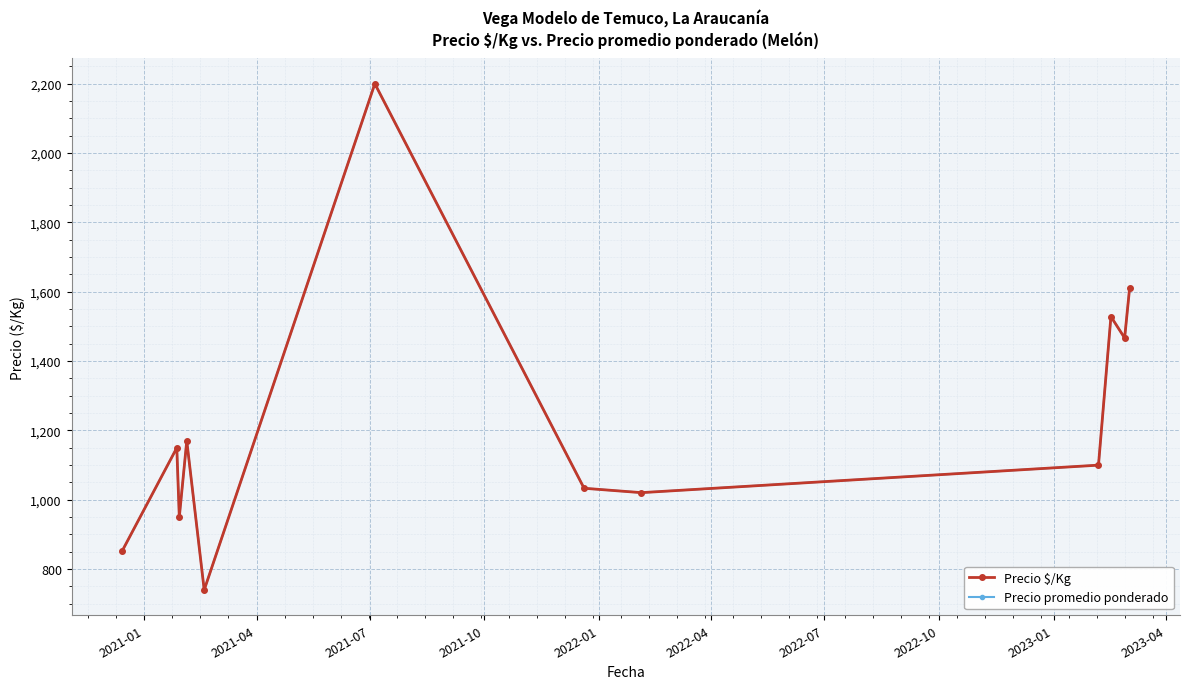

Is this an area chart (filled region under the line)?

No